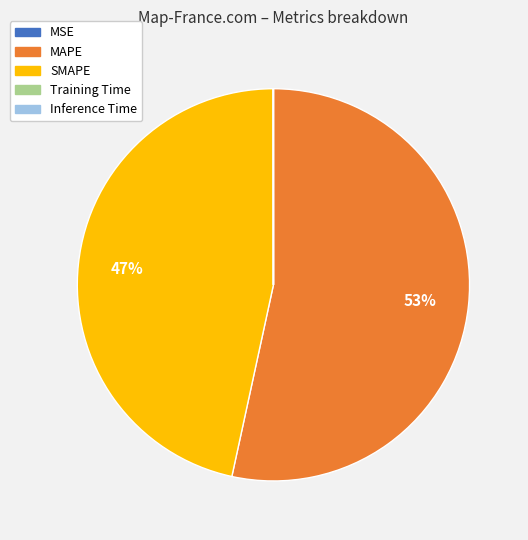

What is the largest slice in the pie chart?

MAPE